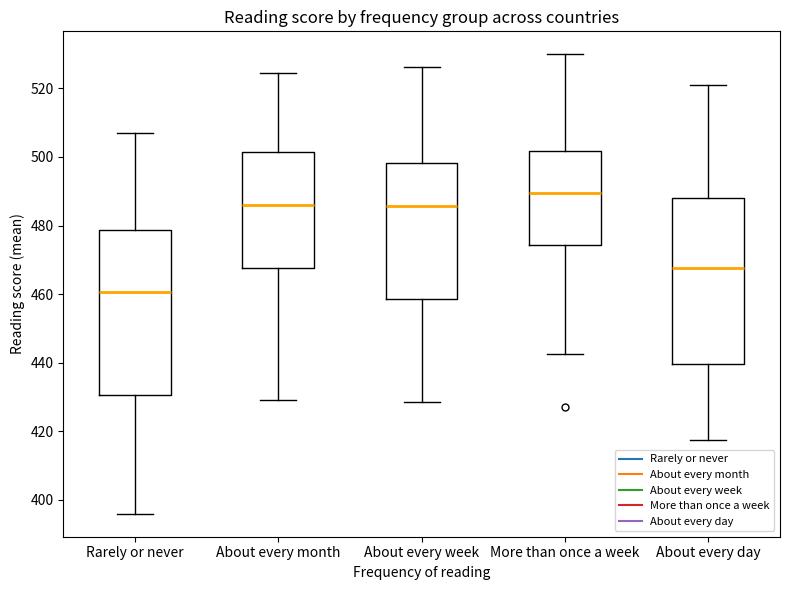

Which box has the highest median line?

More than once a week